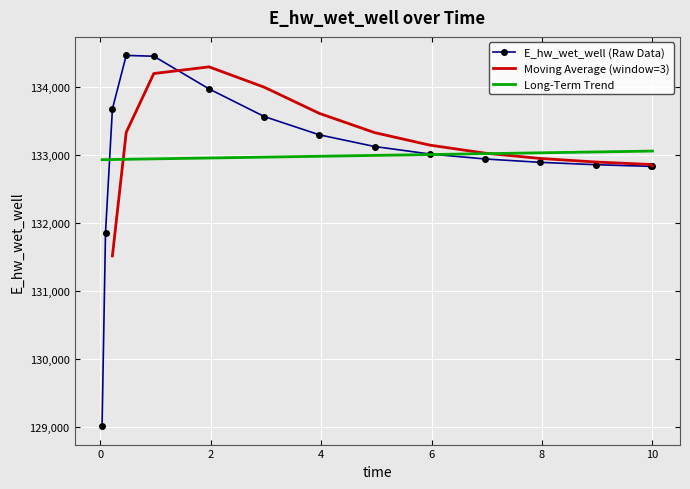

Reading right to left, transcribe all the data shown in this chart.

10.0=132831.5	9.96875=132832.1	8.96875=132856.6	7.96875=132891.2	6.96875=132940.8	5.96875=133013.7	4.96875=133124.0	3.96875=133295.6	2.96875=133565.6	1.96875=133972.3	0.96875=134453.0	0.46875=134465.0	0.21875=133677.6	0.09375=131855.6	0.03125=129009.7